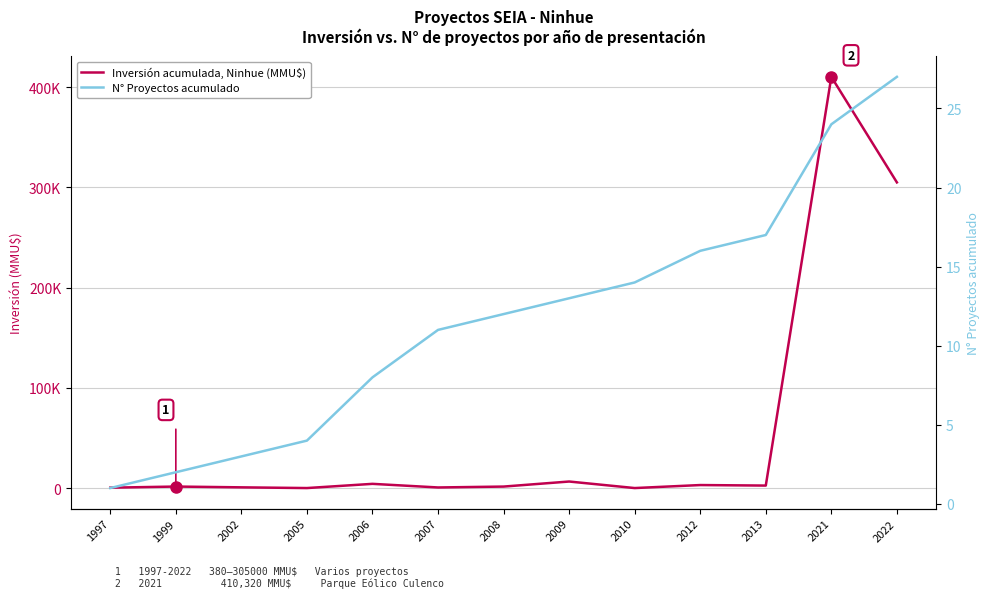

The value of Inversión acumulada, Ninhue (MMU$) at 2021 is 410320. True or false?

True